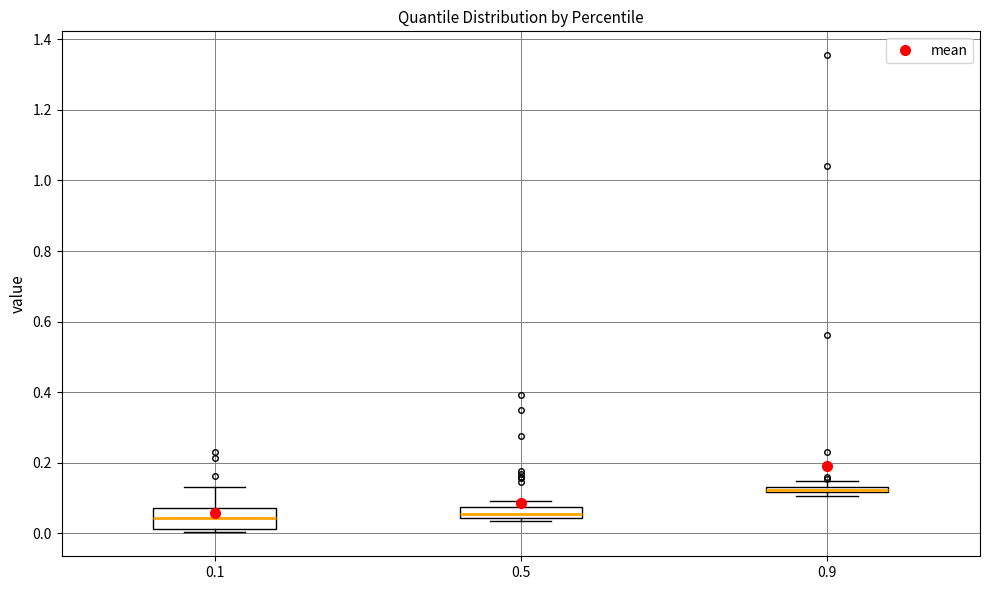

Comparing the boxes themselves (not the whiskers), which one is the tallest?

0.1